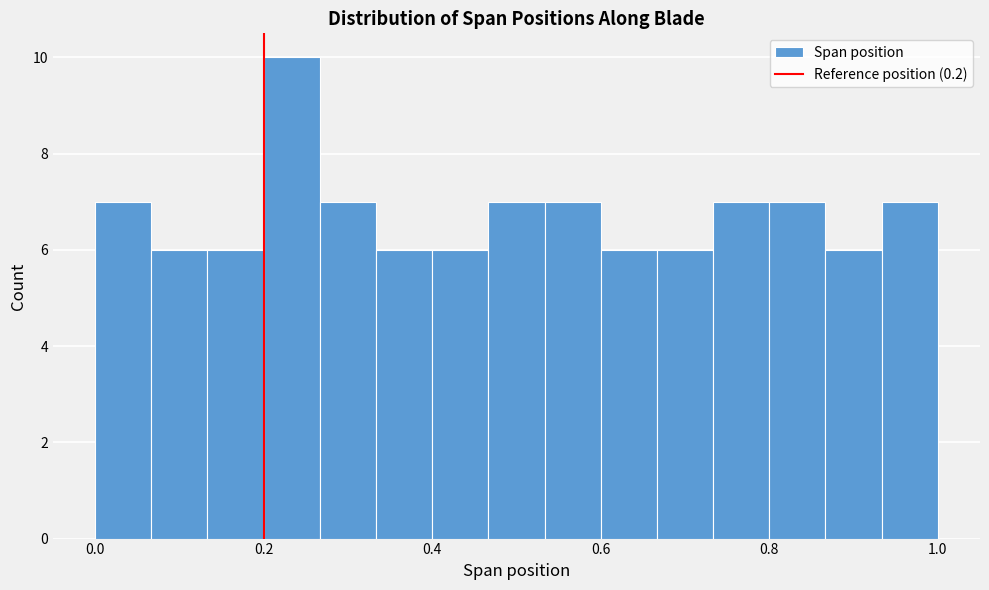

Around what value on the x-axis is the tallest bar? Give the approximate position of its centre, as read against the axis.

0.24